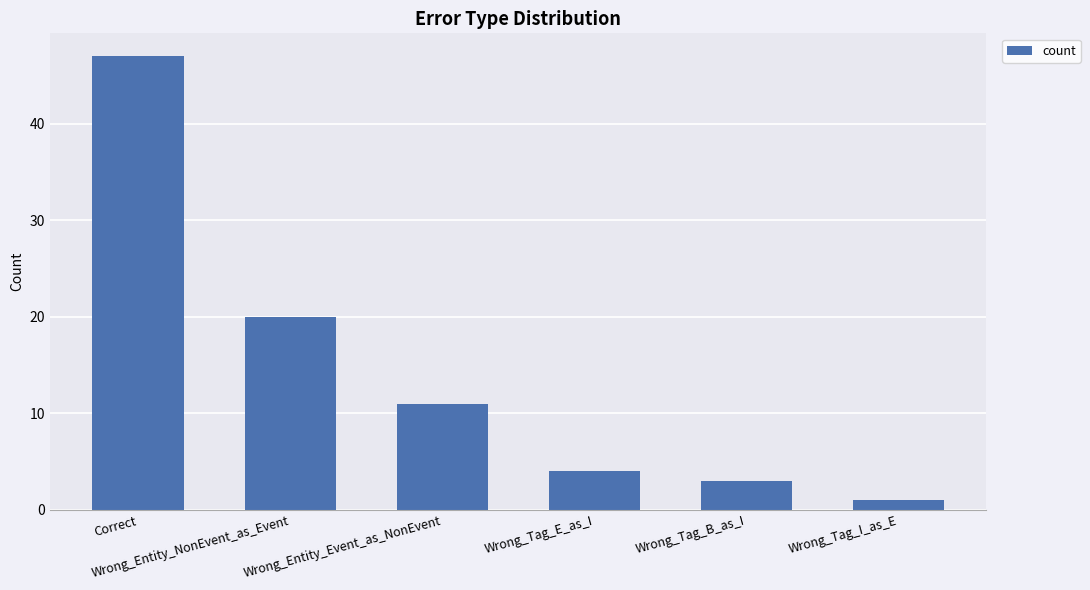

Rank the categories by value from lowest to highest.

Wrong_Tag_I_as_E, Wrong_Tag_B_as_I, Wrong_Tag_E_as_I, Wrong_Entity_Event_as_NonEvent, Wrong_Entity_NonEvent_as_Event, Correct